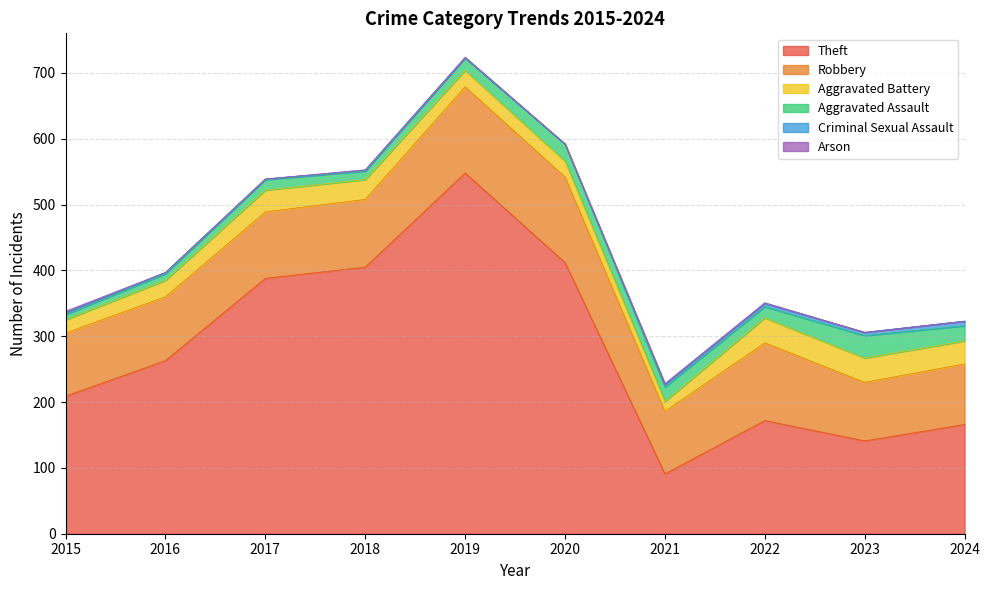

The Aggravated Assault series shows 22 at 2021. True or false?

True